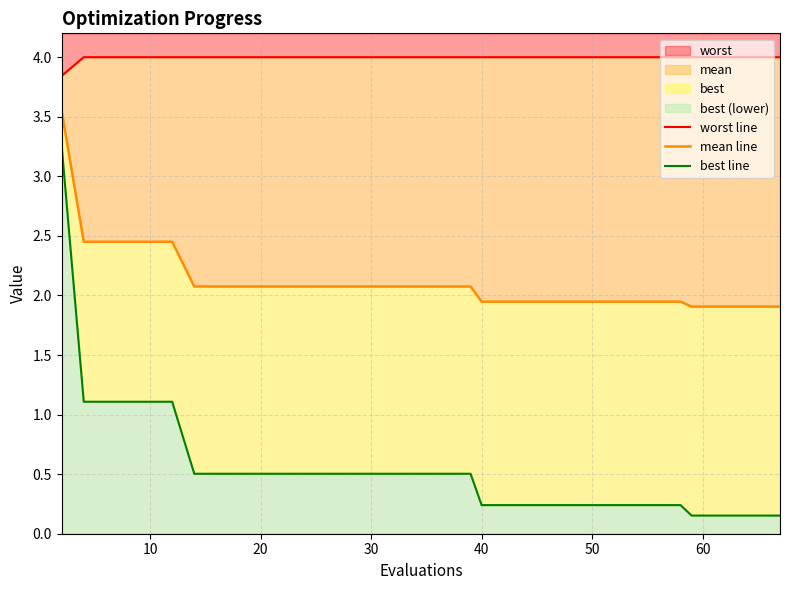

True or false: worst has a value of 1.2 at 10.

False